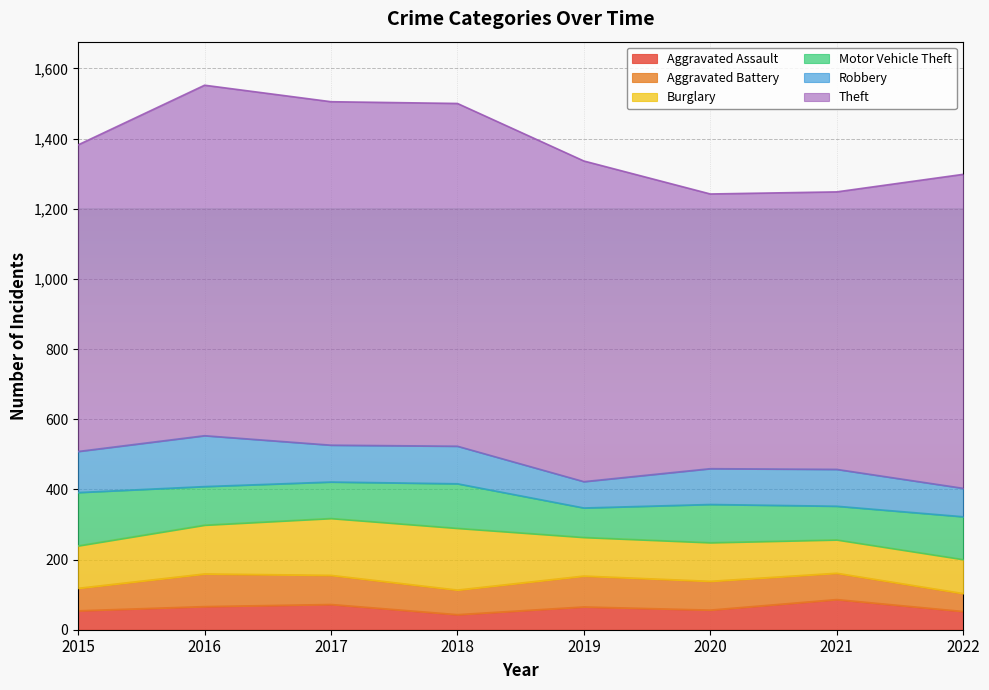

How many lines are shown in the chart?

6